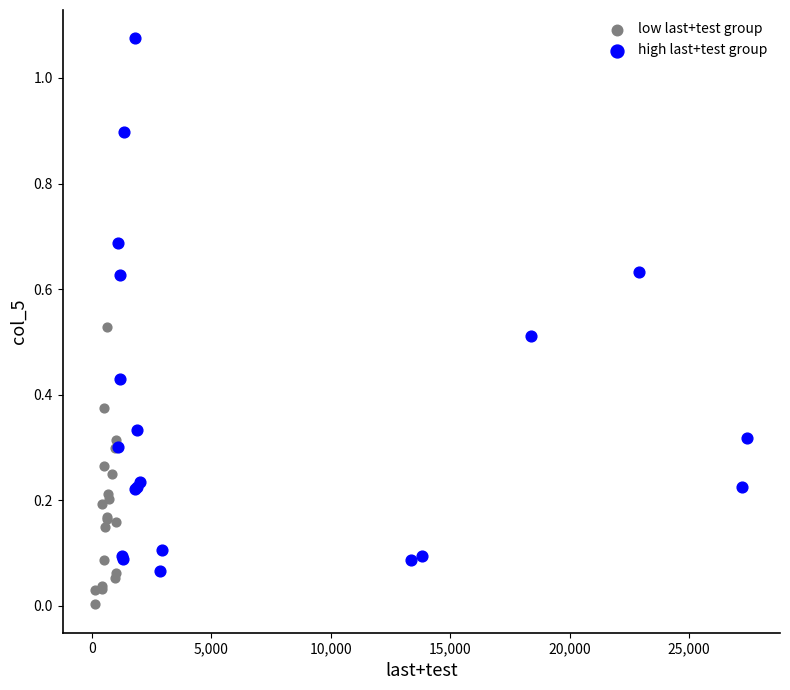

Which series has the widest spread of Y values?

high last+test group